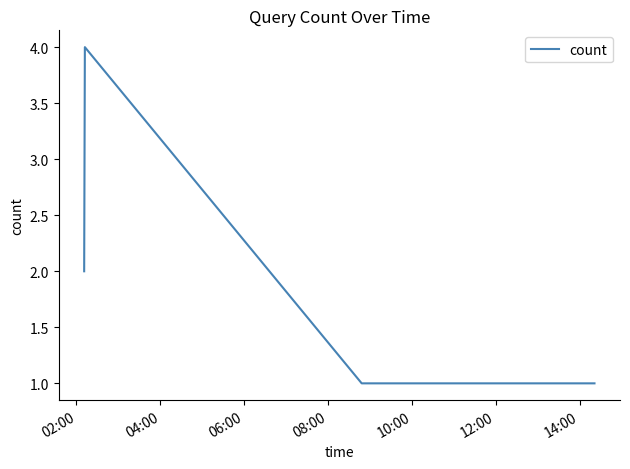

Reading left to right, what are all the values shown in this chart?

2	4	1	1